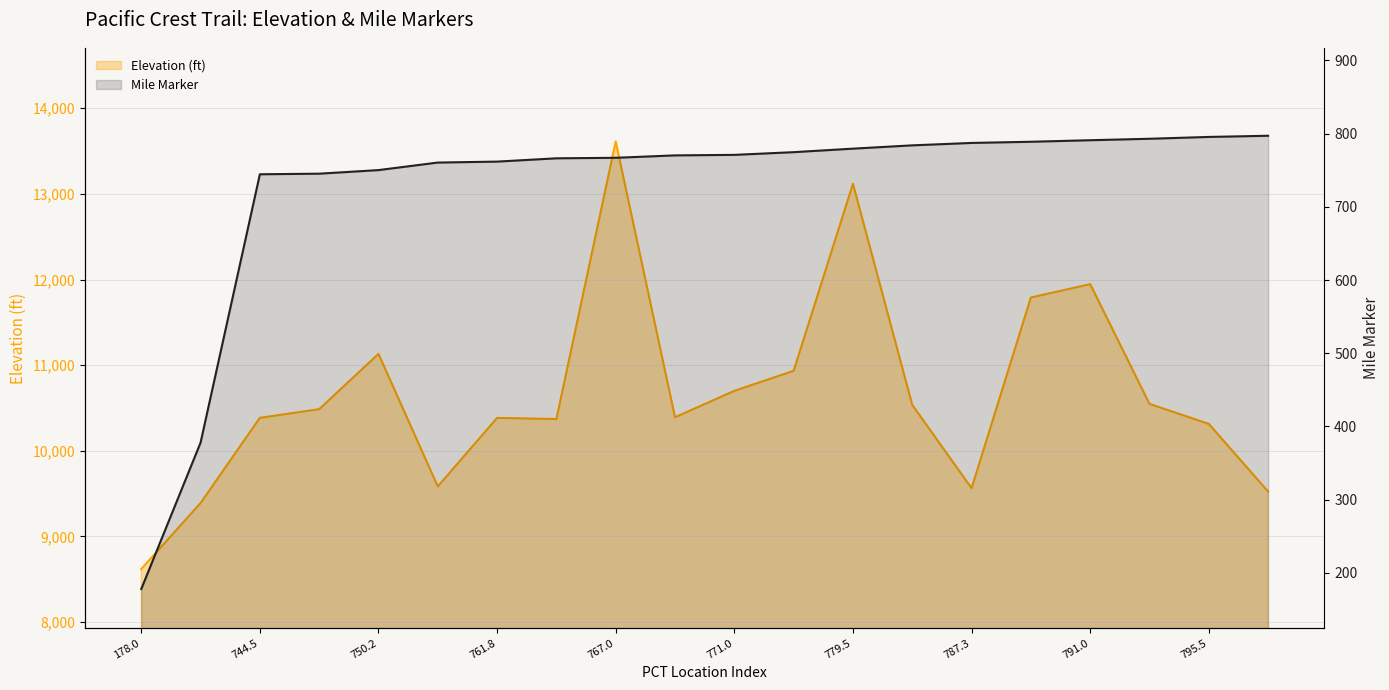

Is it true that Mile Marker equals 1248.2 at 12?

False